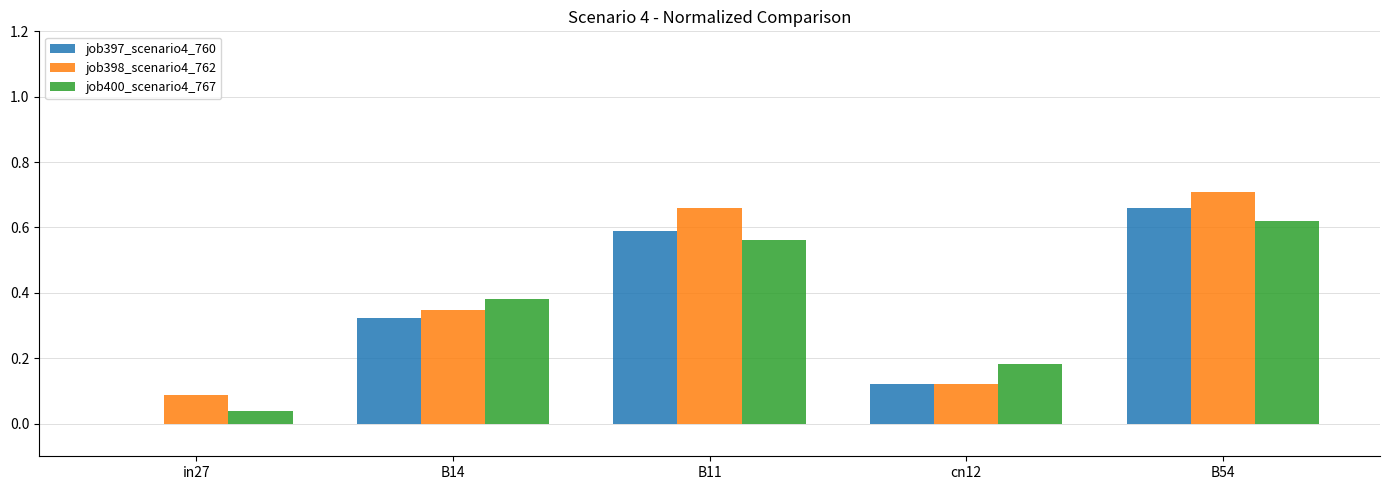

Is it true that job400_scenario4_767 equals 0.0 at in27?

True